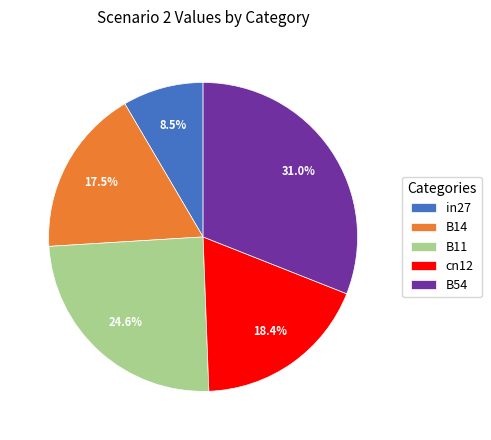

Combined, what portion of the pie is B11 and B54?

55.6%